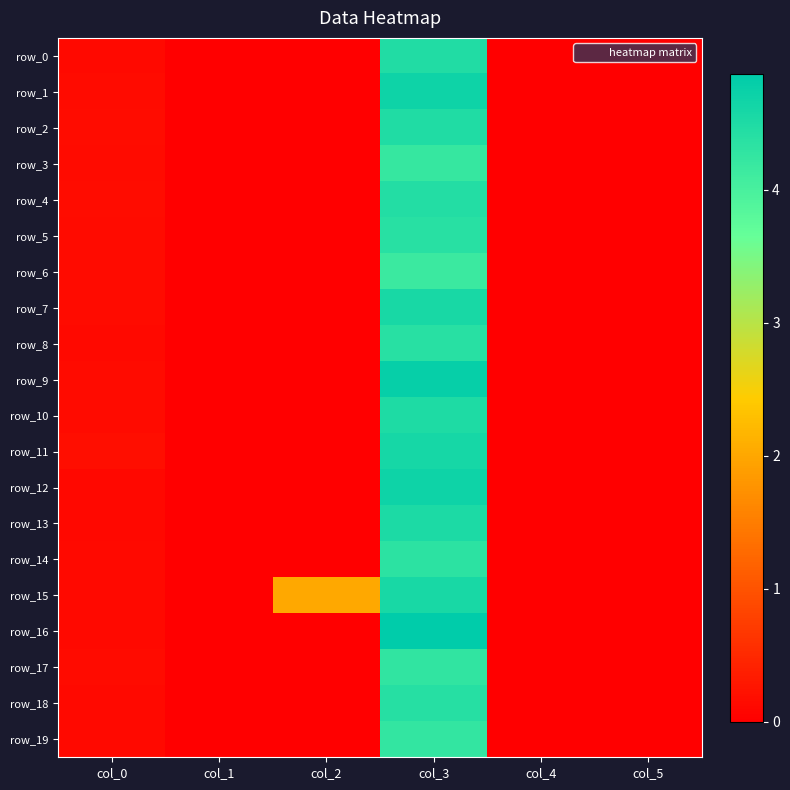

Which series has the largest total across all categories?

row_15